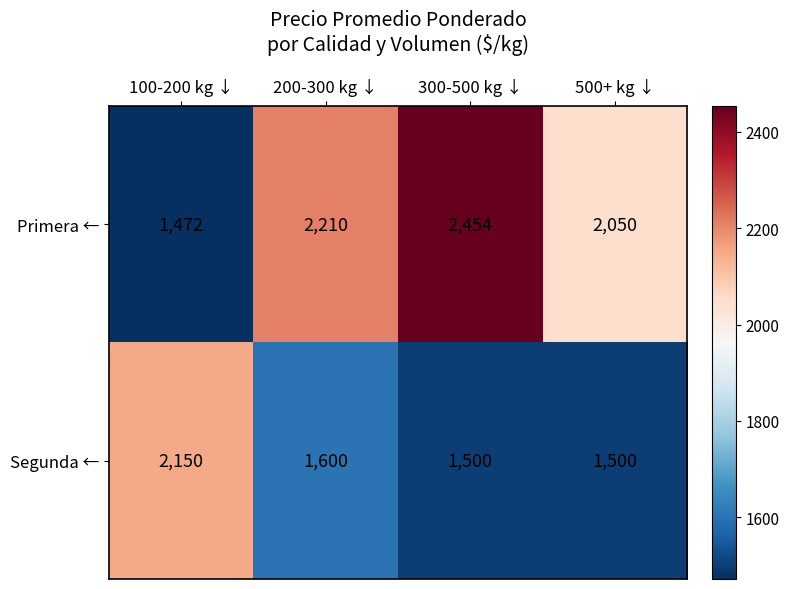

Reading left to right, extract all data points from this chart.

Primera ←: 100-200 kg ↓=1472	200-300 kg ↓=2210	300-500 kg ↓=2454	500+ kg ↓=2050
Segunda ←: 100-200 kg ↓=2150	200-300 kg ↓=1600	300-500 kg ↓=1500	500+ kg ↓=1500